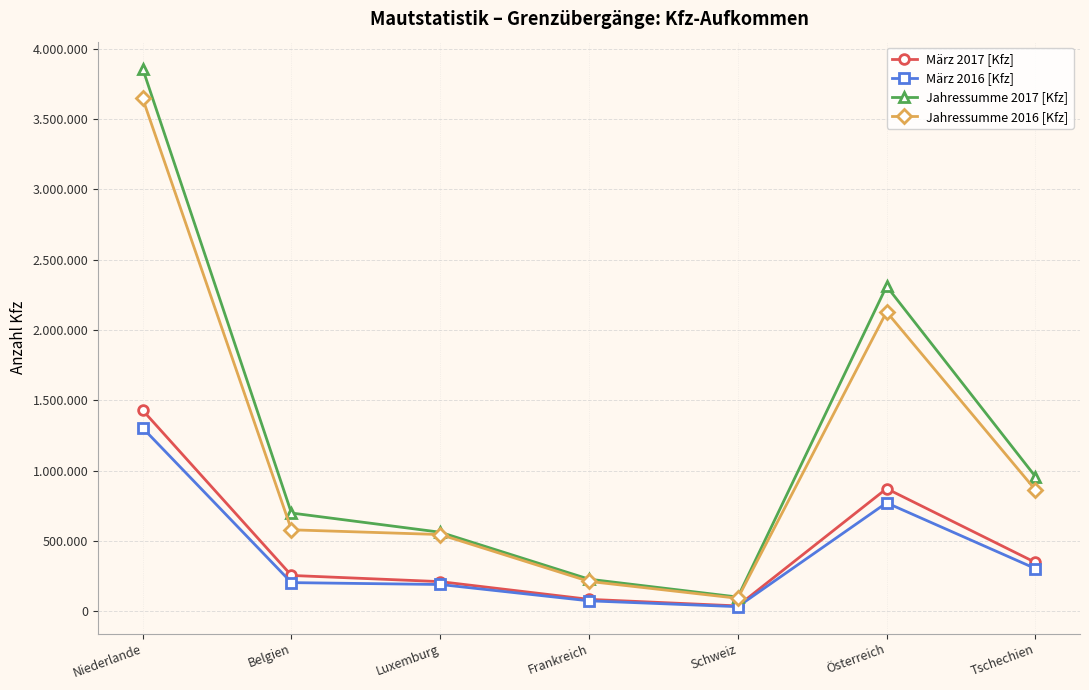

Reading left to right, extract all data points from this chart.

März 2017 [Kfz]: Niederlande=1430416	Belgien=256050	Luxemburg=212125	Frankreich=86192	Schweiz=39354	Österreich=873379	Tschechien=348609
März 2016 [Kfz]: Niederlande=1304598	Belgien=205103	Luxemburg=191750	Frankreich=75525	Schweiz=34160	Österreich=772330	Tschechien=305196
Jahressumme 2017 [Kfz]: Niederlande=3859448	Belgien=699891	Luxemburg=563312	Frankreich=229489	Schweiz=102431	Österreich=2312225	Tschechien=959322
Jahressumme 2016 [Kfz]: Niederlande=3646972	Belgien=580579	Luxemburg=546848	Frankreich=213846	Schweiz=93684	Österreich=2129752	Tschechien=864694